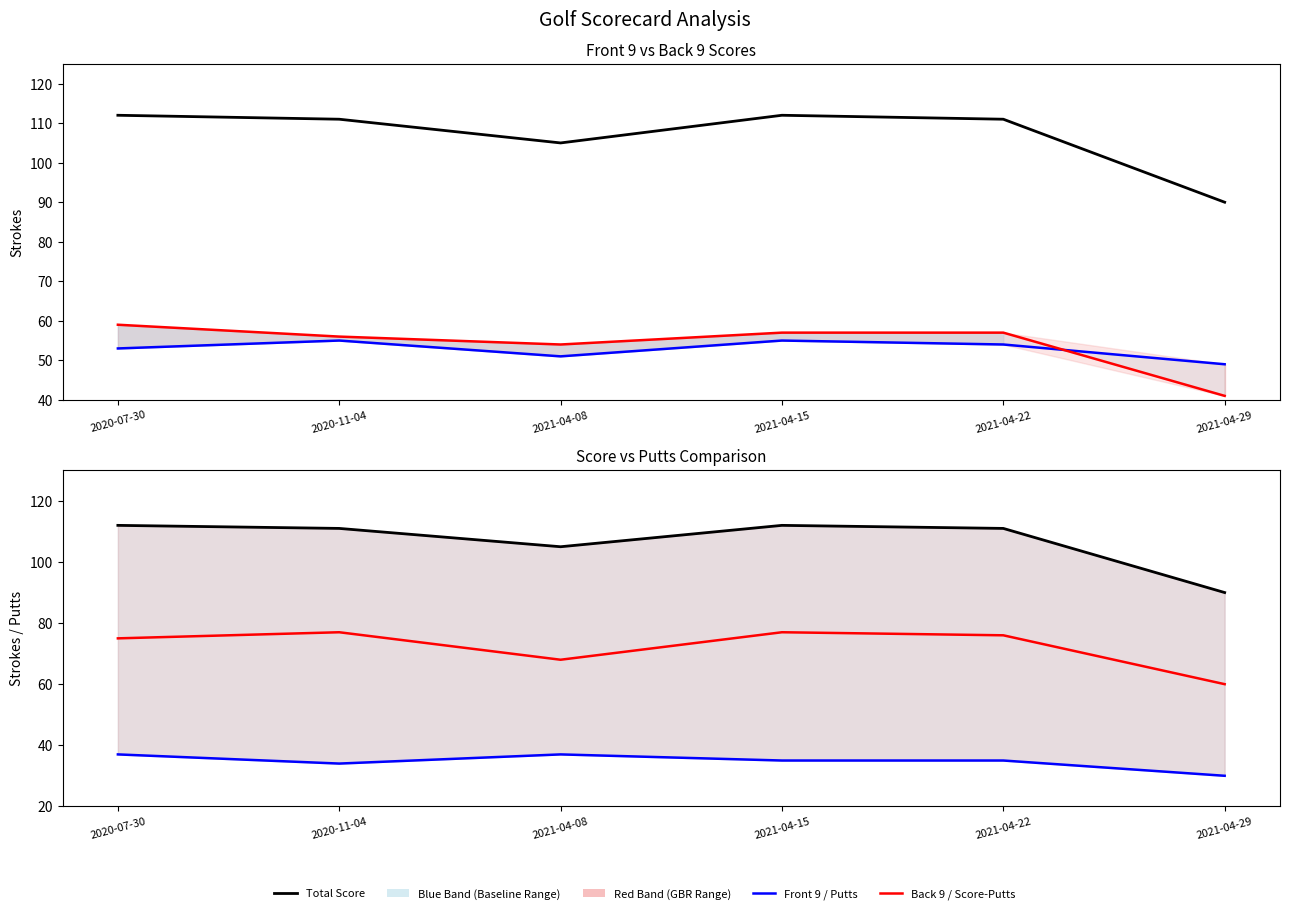

At which label is Front 9 Score closest to 52?

2020-07-30